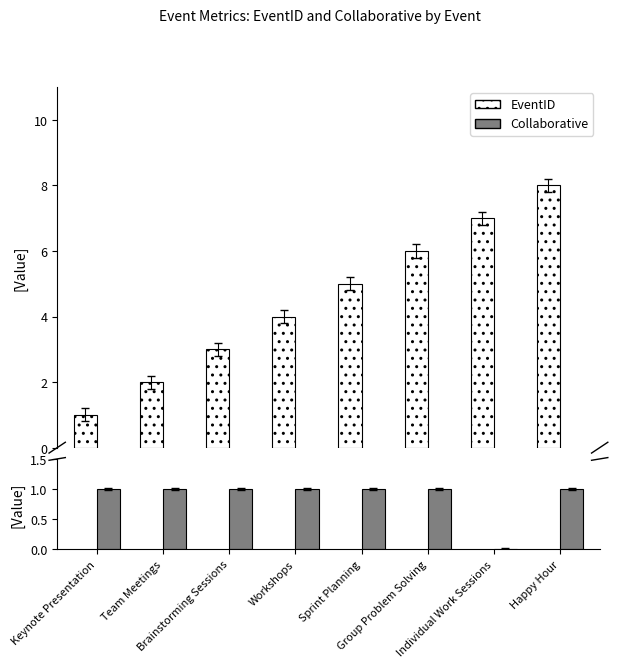

How many positive values does the Collaborative series have?

7